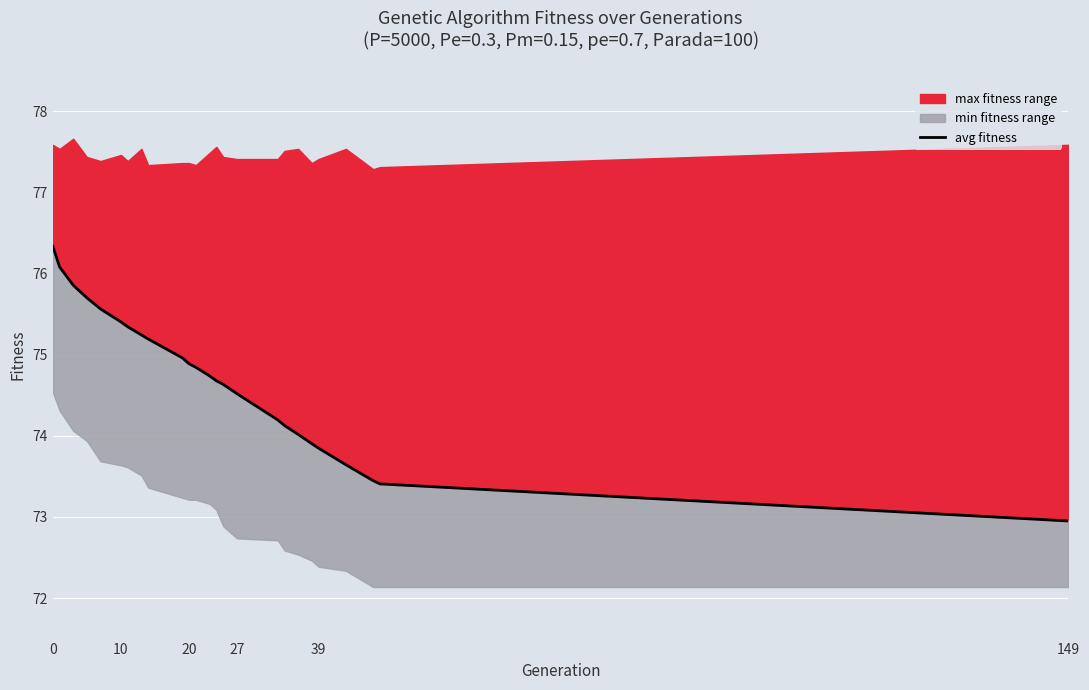

True or false: there are more than 1 points higher than both neighbors.

False